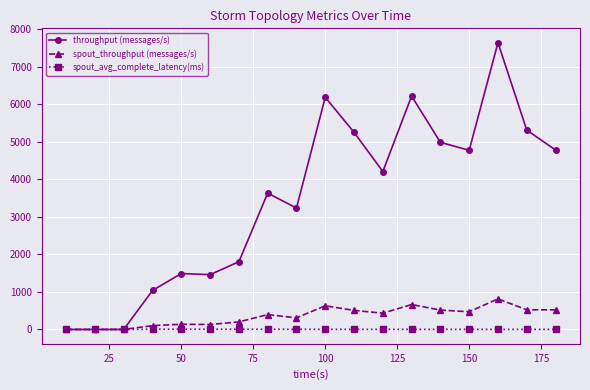

Which series has the largest total across all categories?

throughput (messages/s)